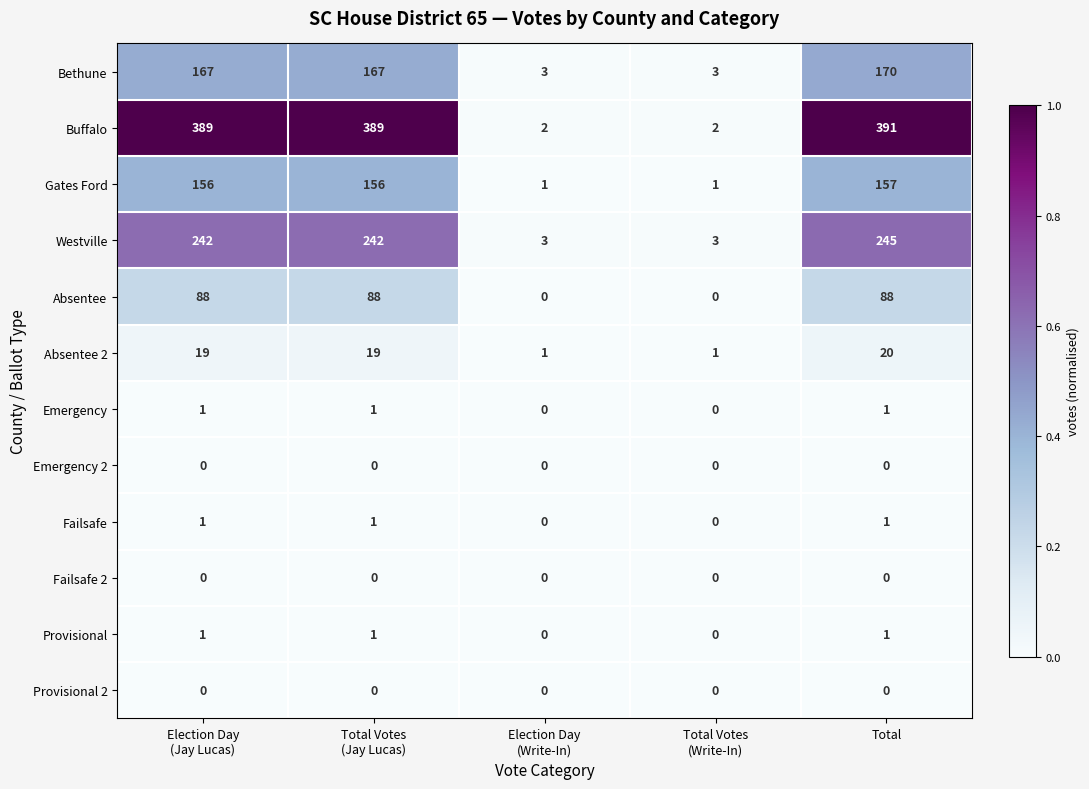

The Bethune series shows 170 at Total. True or false?

True